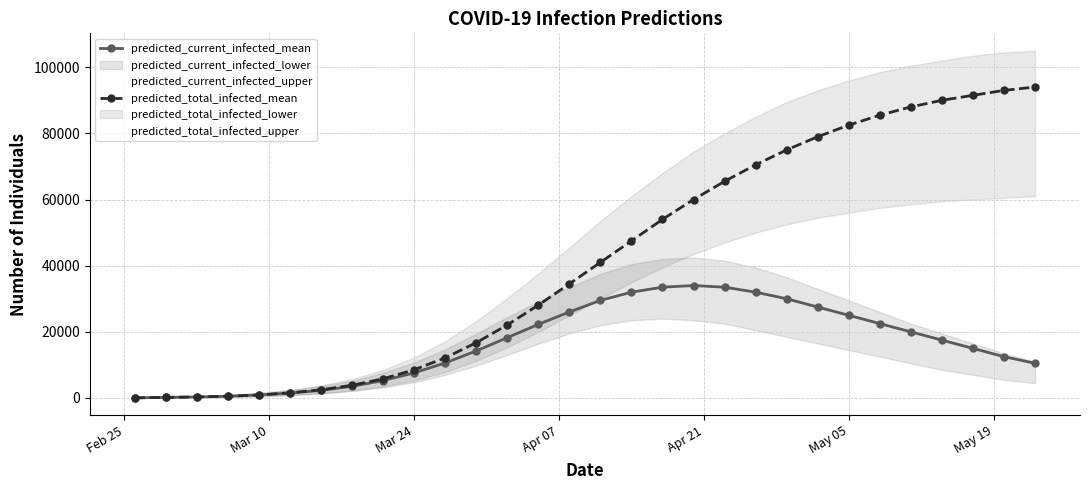

What is the maximum value for predicted_total_infected_mean?

94000